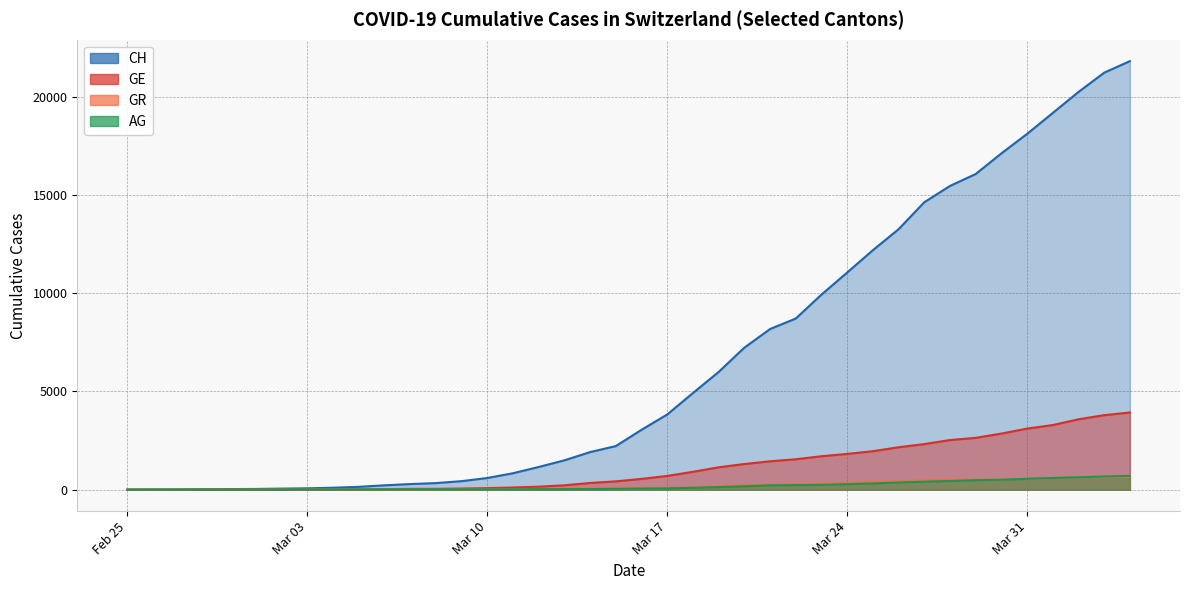

True or false: CH and AG intersect in this chart.

False